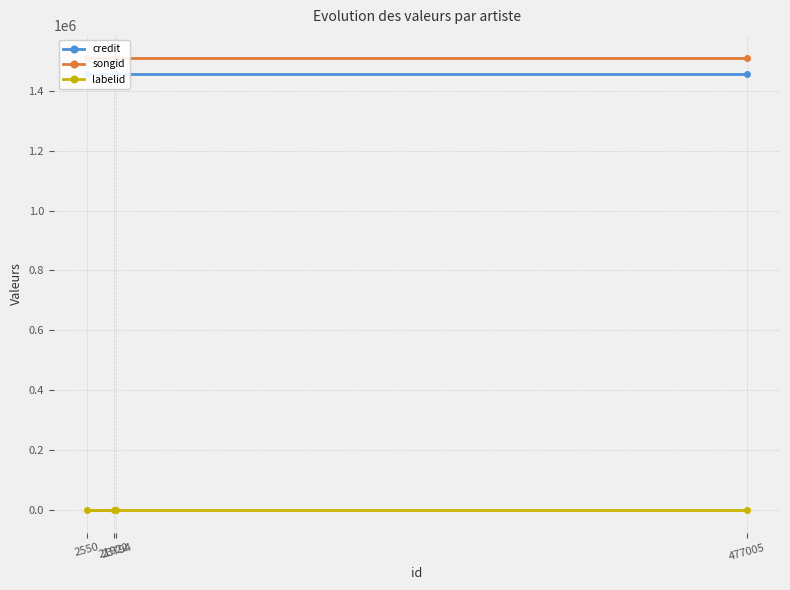

Reading left to right, transcribe all the data shown in this chart.

credit: 21922=1456842	23794=1456842	2550=1456842	477005=1456842
songid: 21922=1511243	23794=1511243	2550=1511243	477005=1511243
labelid: 21922=198	23794=198	2550=198	477005=198